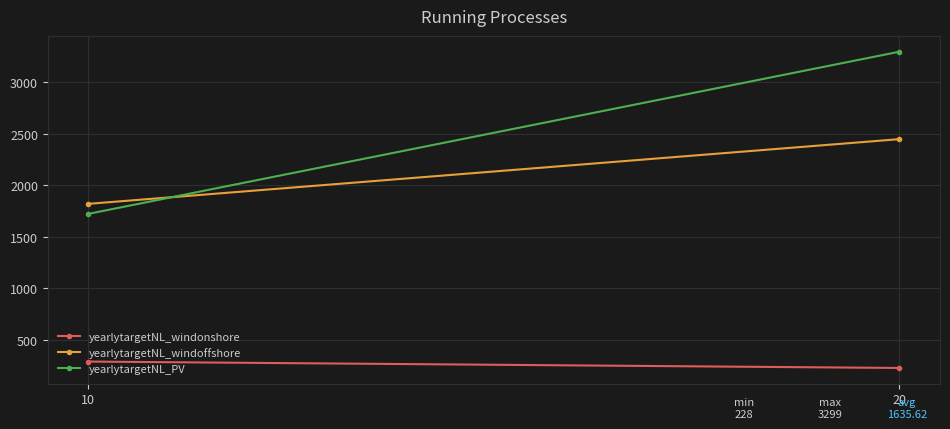

Rank the series by their maximum value, from highest to lowest.

yearlytargetNL_PV, yearlytargetNL_windoffshore, yearlytargetNL_windonshore